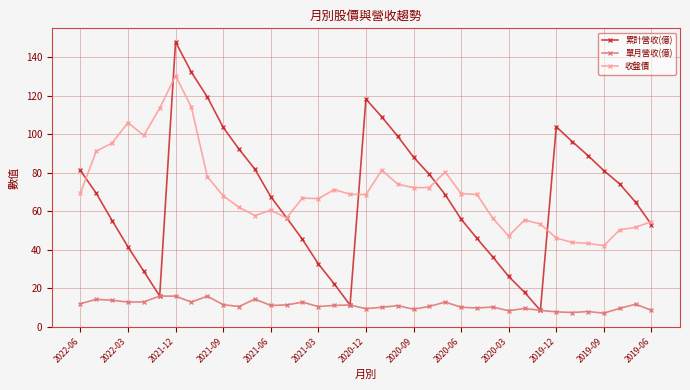

What is the maximum value shown in the chart?

148.0